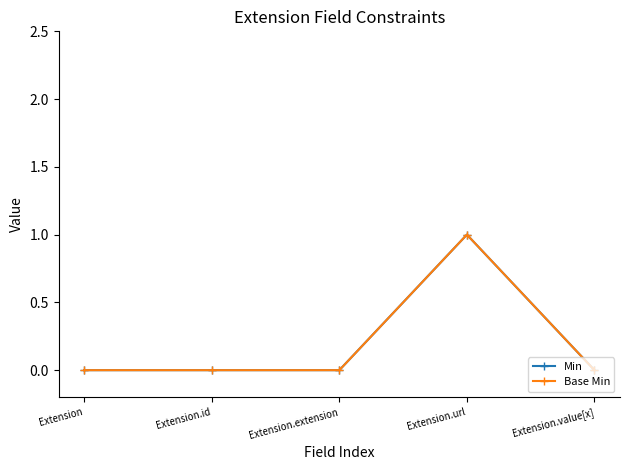

Rank the categories by Min value from highest to lowest.

Extension.url, Extension, Extension.id, Extension.extension, Extension.value[x]